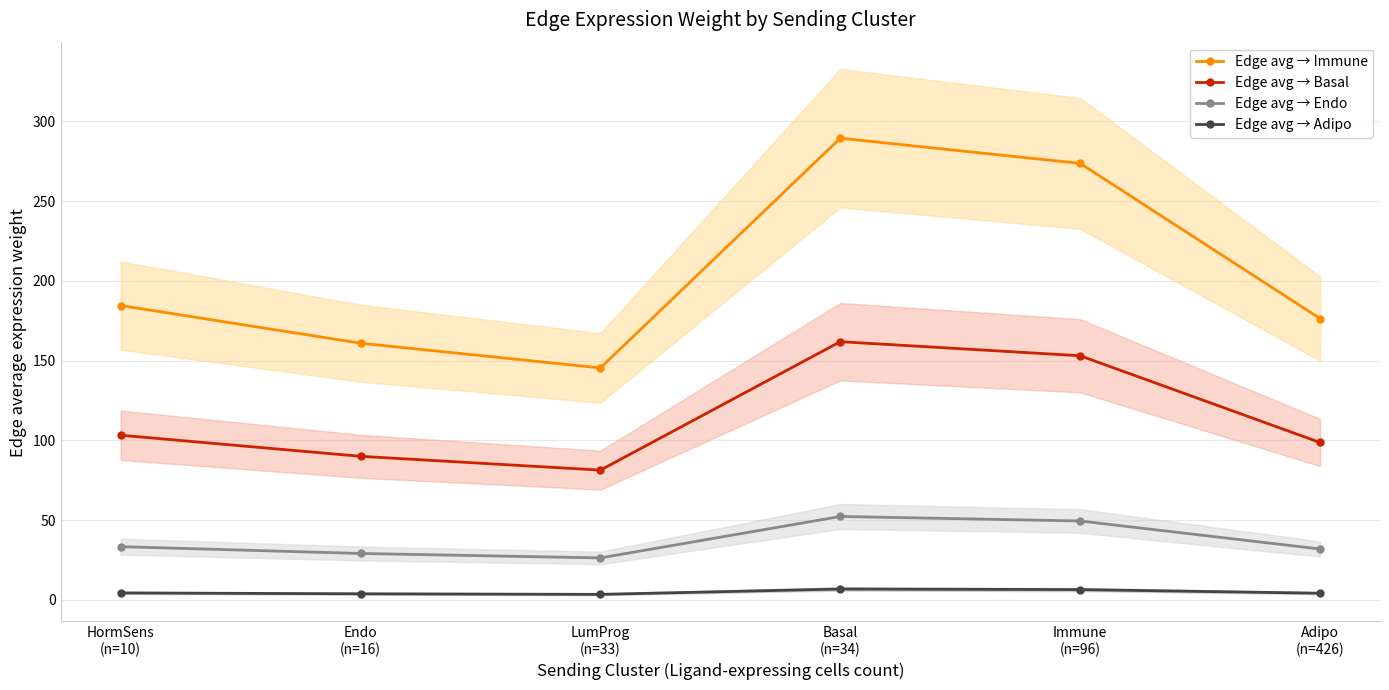

What is the difference between the highest and lowest values at Endo
(n=16)?

157.1